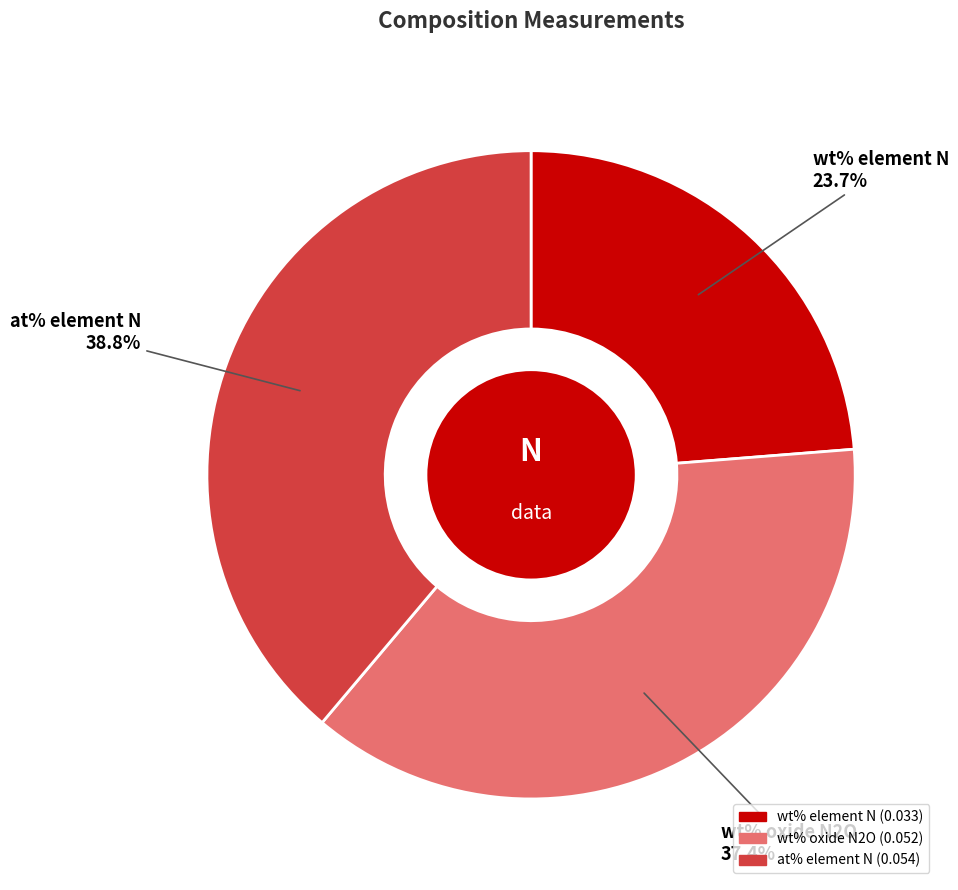

Which slice is the largest?

at% element N